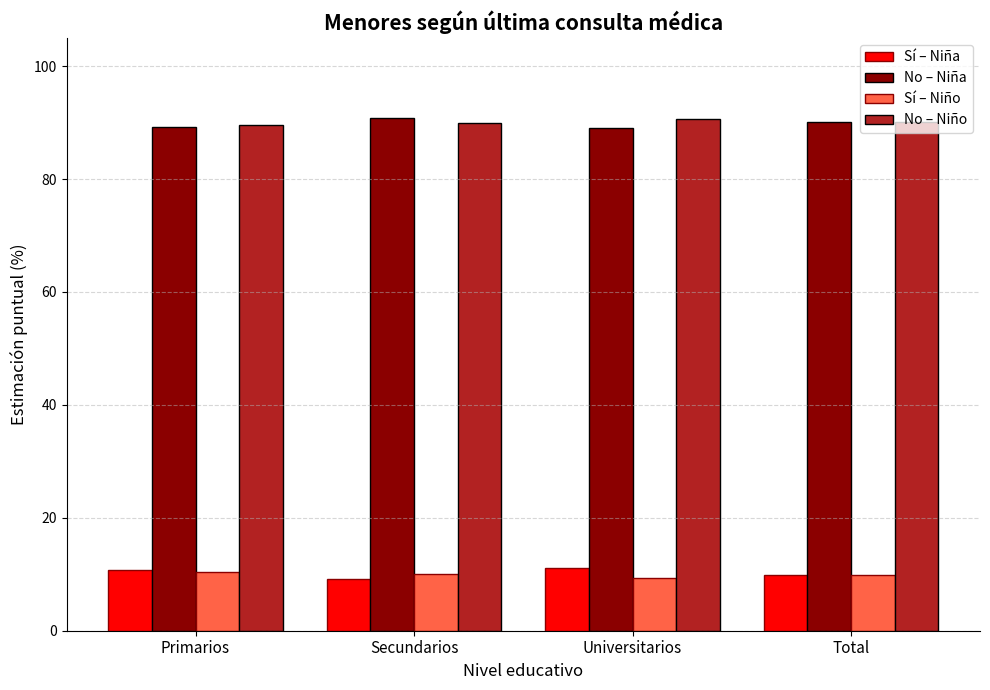

Is it true that Sí – Niño equals 15.2 at Primarios?

False